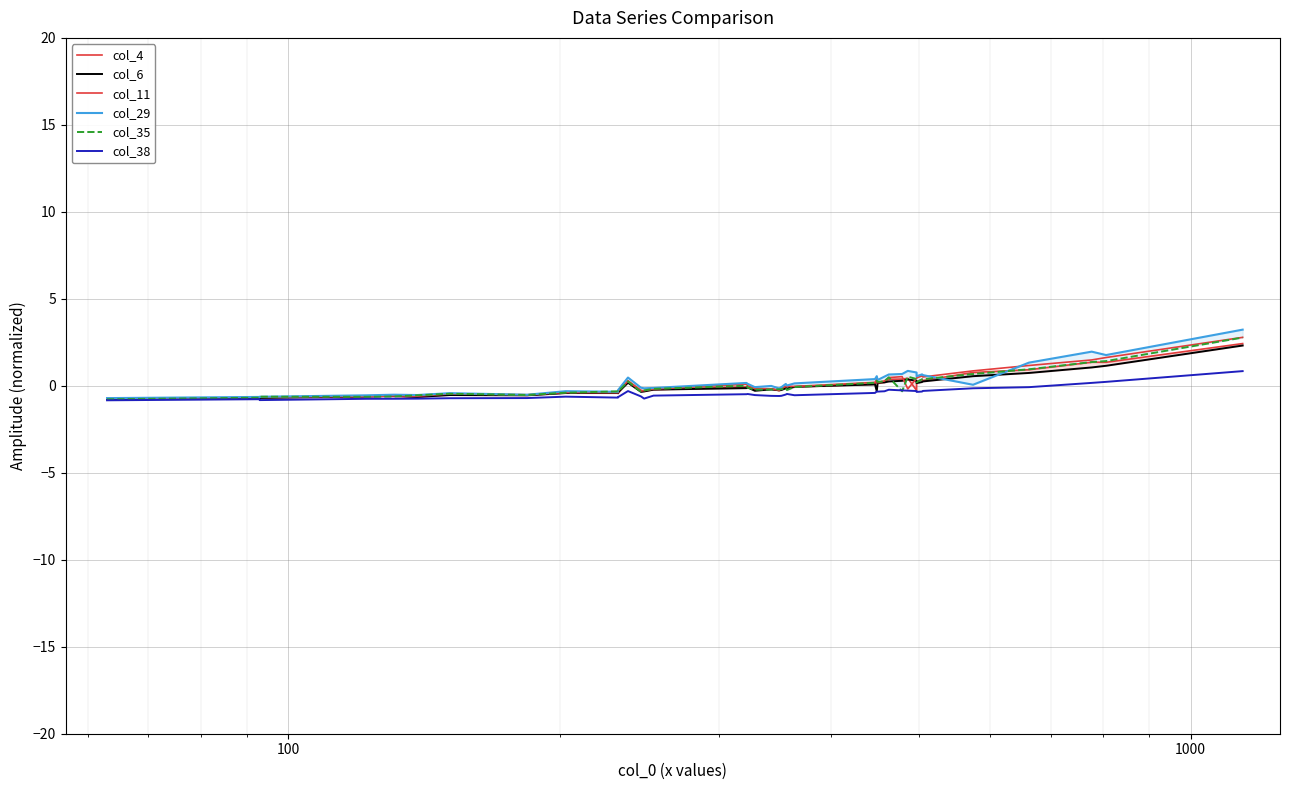

How many data points in col_38 are less than 0?

37